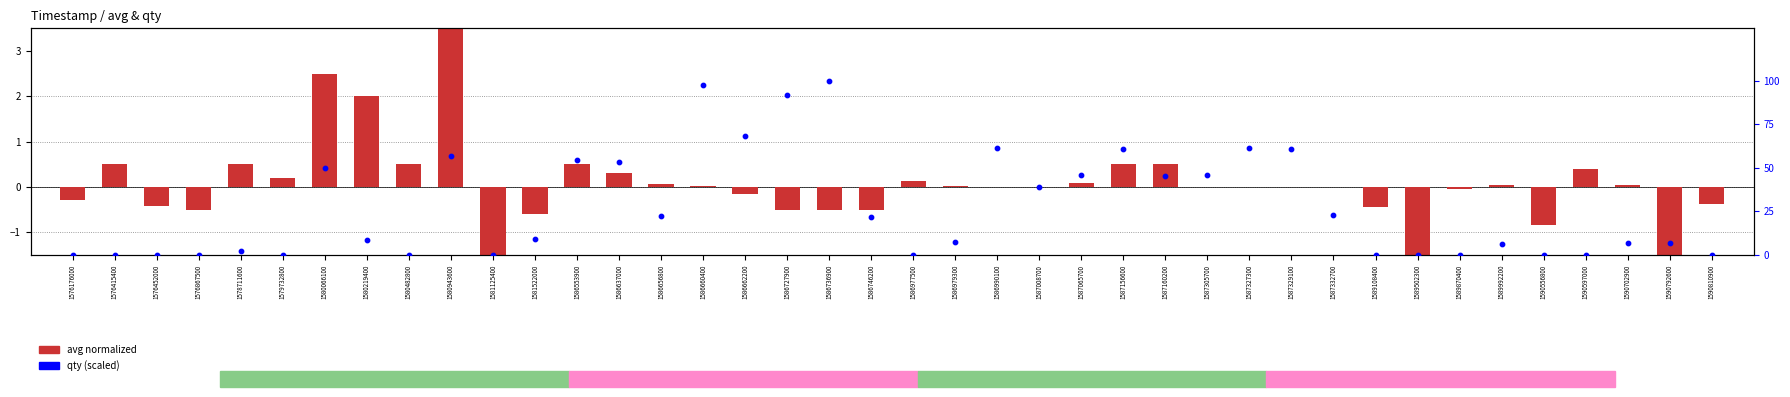

Which series has the widest spread of Y values?

qty (scaled)